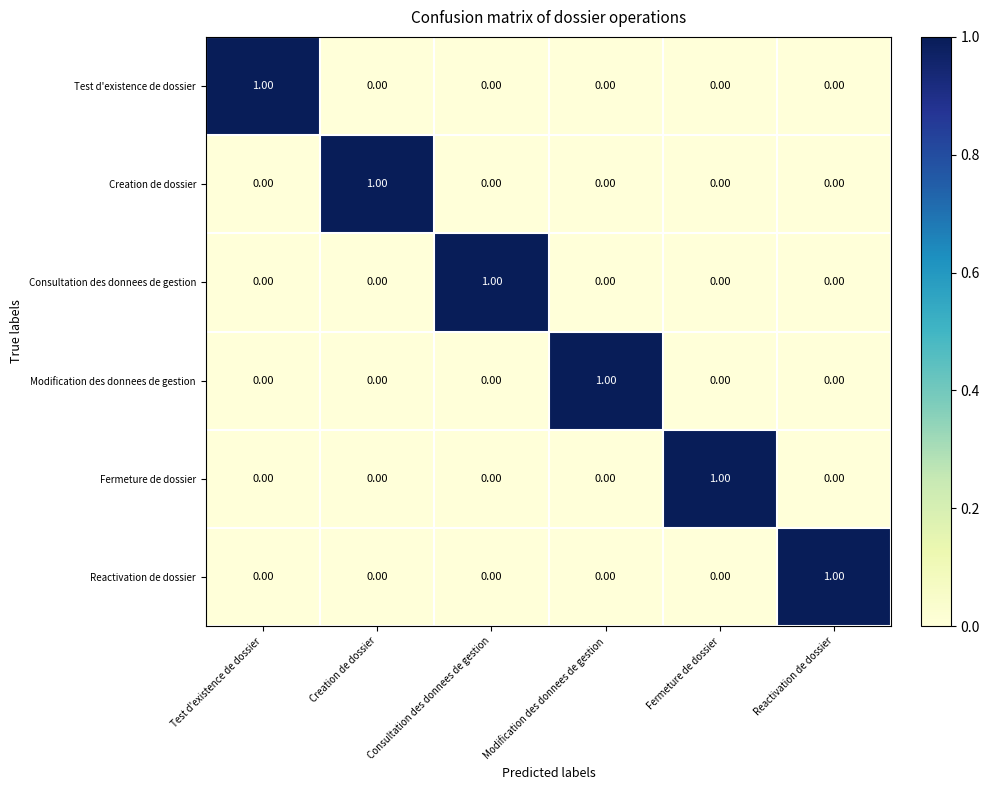

At which label does Reactivation de dossier reach its peak?

Reactivation de dossier